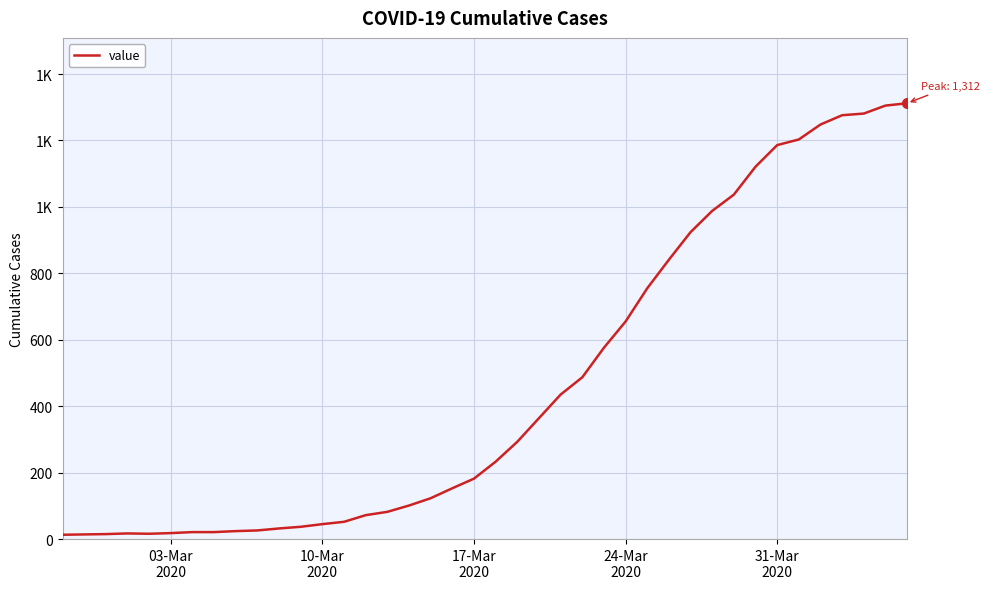

Does the chart have visible grid lines?

Yes